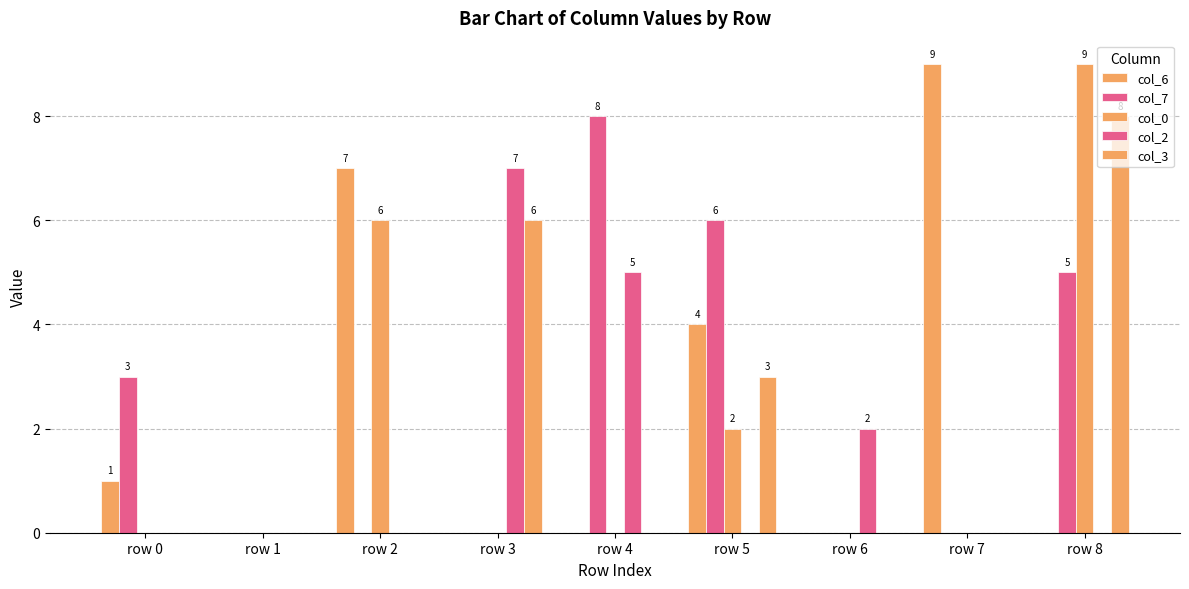

How many col_2 values are between 0 and 2?

7